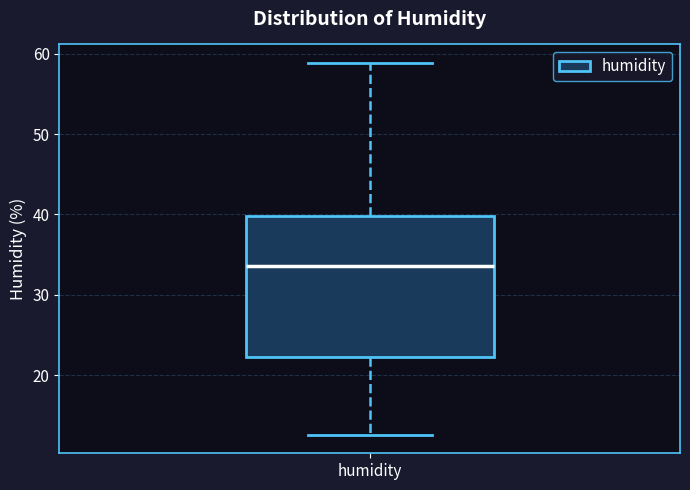

Where does the upper whisker of the box for humidity end on the y-axis? The values are not printed on the chart, so give them approximately, as read against the axis.

59